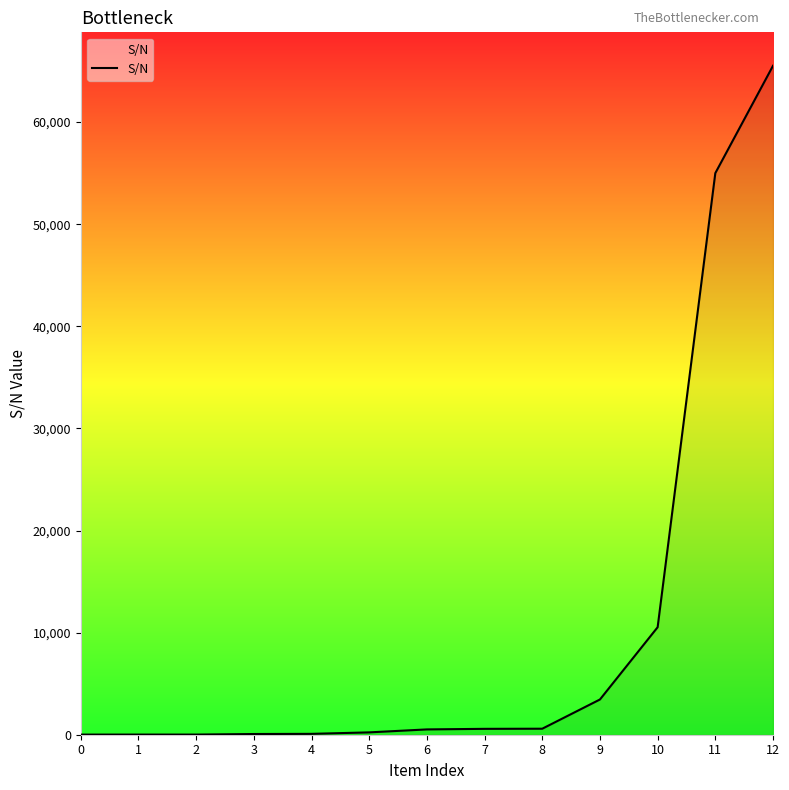

What is the difference between the maximum and minimum values?

65507